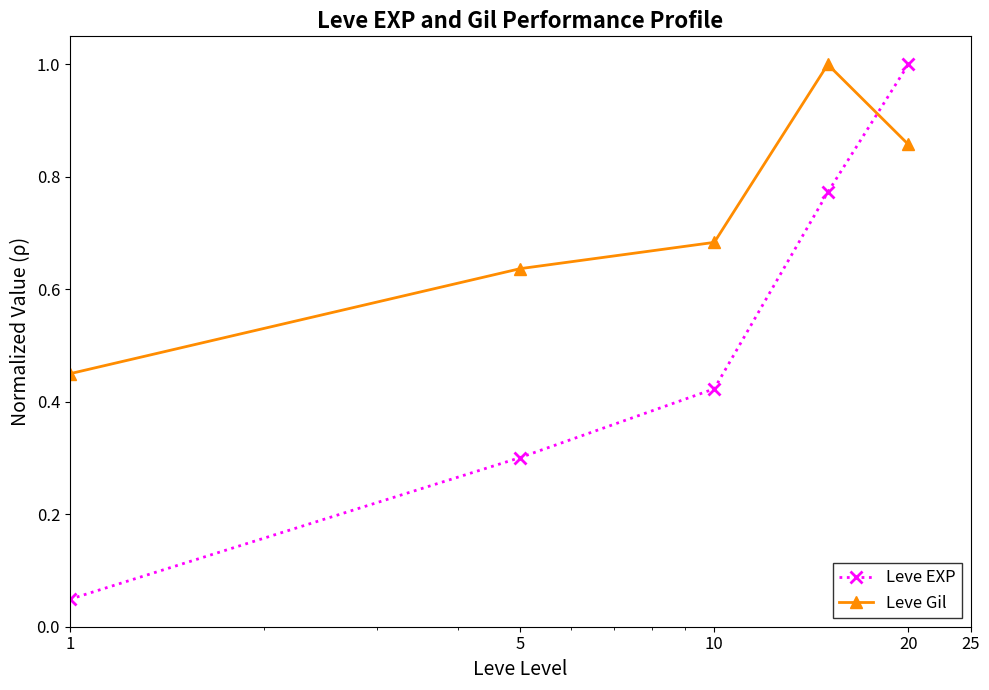

Rank the series by their average value, from lowest to highest.

Leve EXP, Leve Gil